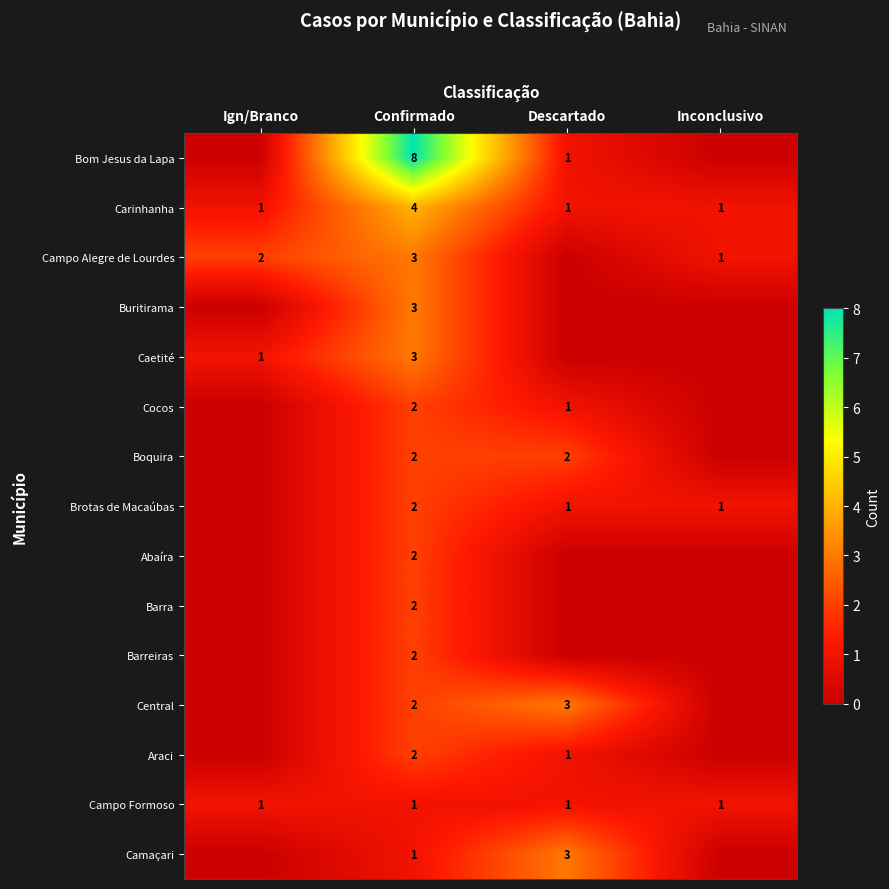

What is the spread (max minus min) of values at Confirmado?

7